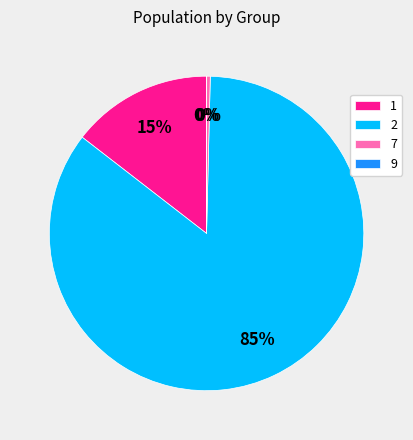

Which category accounts for the majority?

2